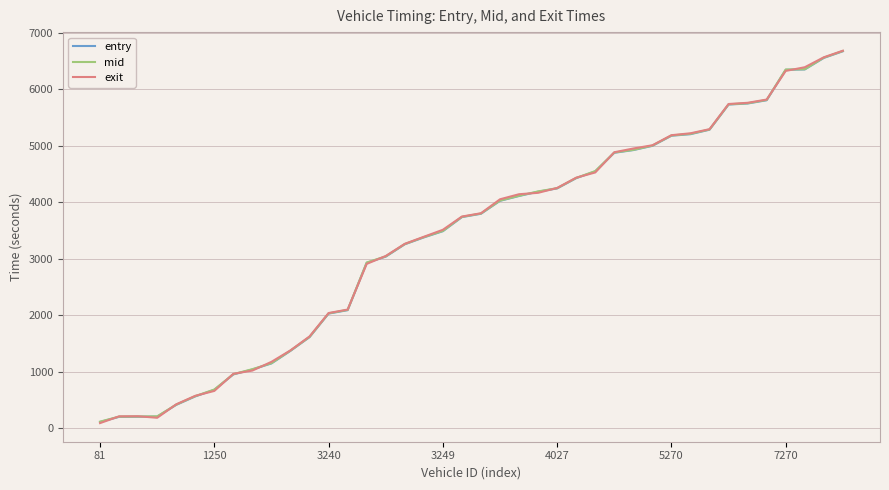

What is the lowest value of the mid series?

113.0